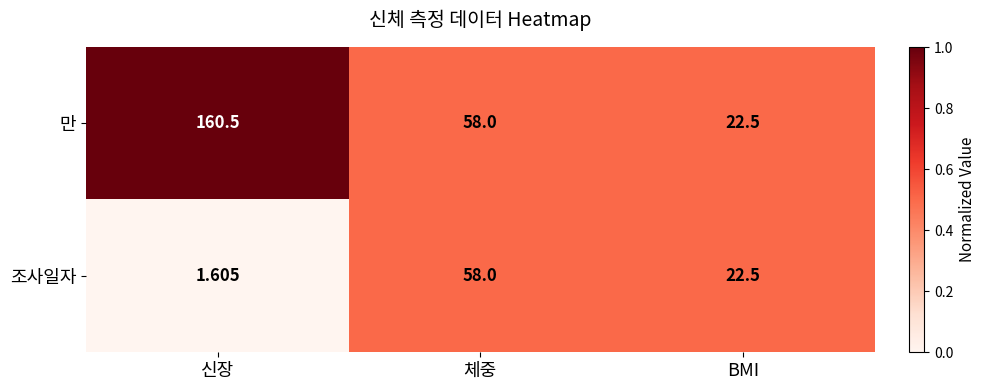

Which category has the highest value in the 만 series?

신장